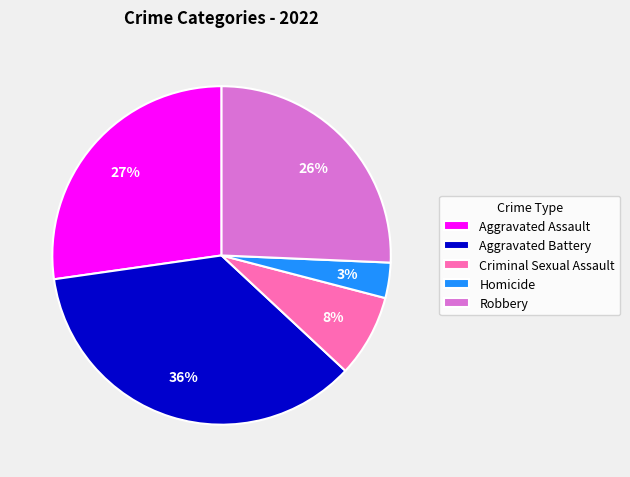

To the nearest percent, what is the combined percentage of Aggravated Battery and Aggravated Assault?

63%